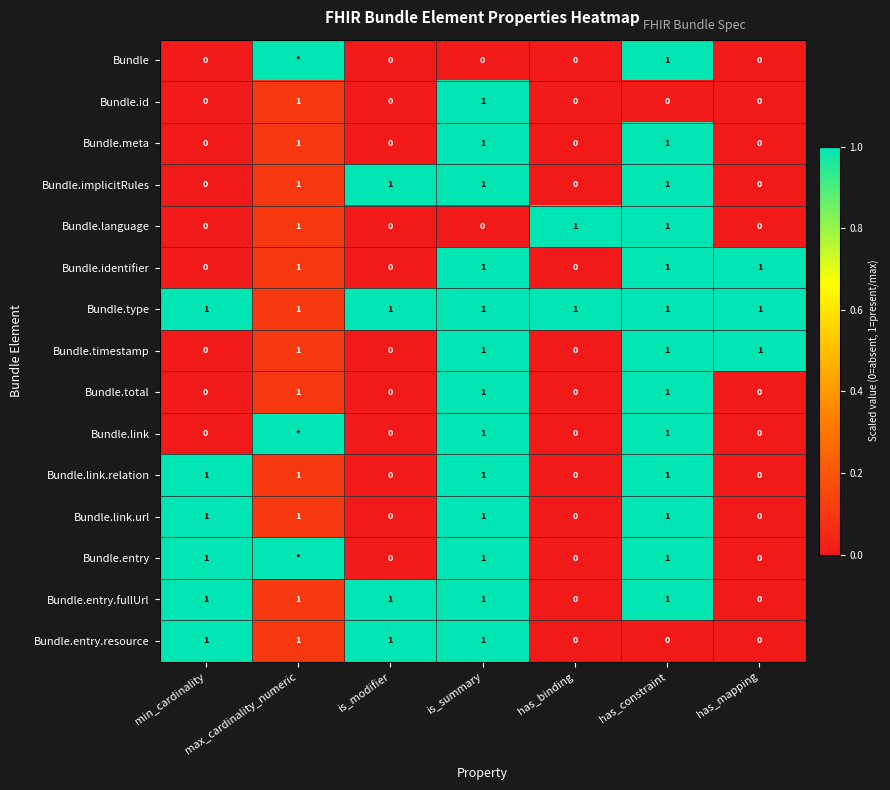

How many Bundle.timestamp values are between 0 and 1?

7